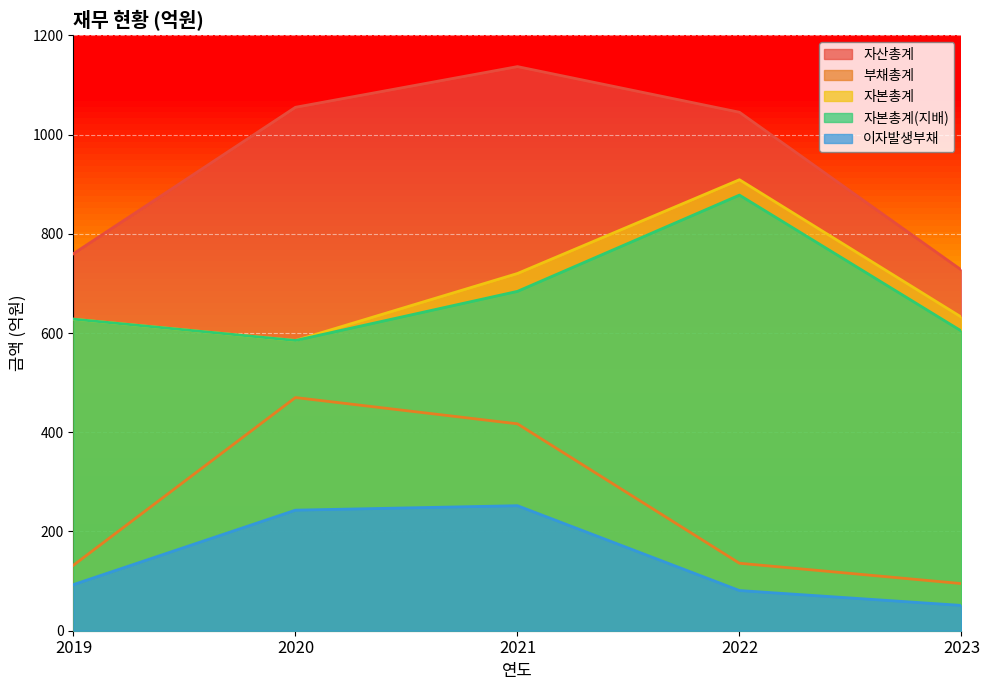

What is the value of the 자본총계(지배) point at the 2nd from the left?

585